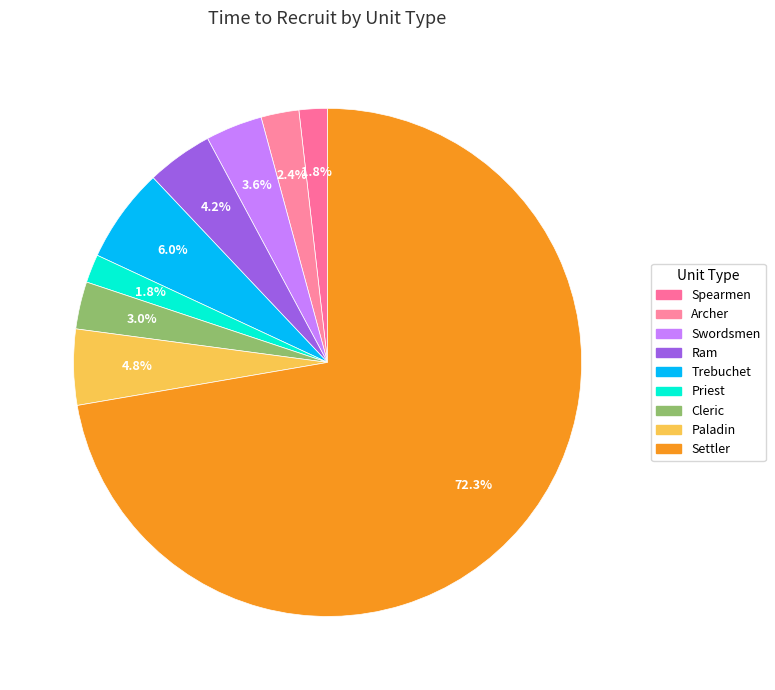

Does Settler represent more than half of the total?

Yes